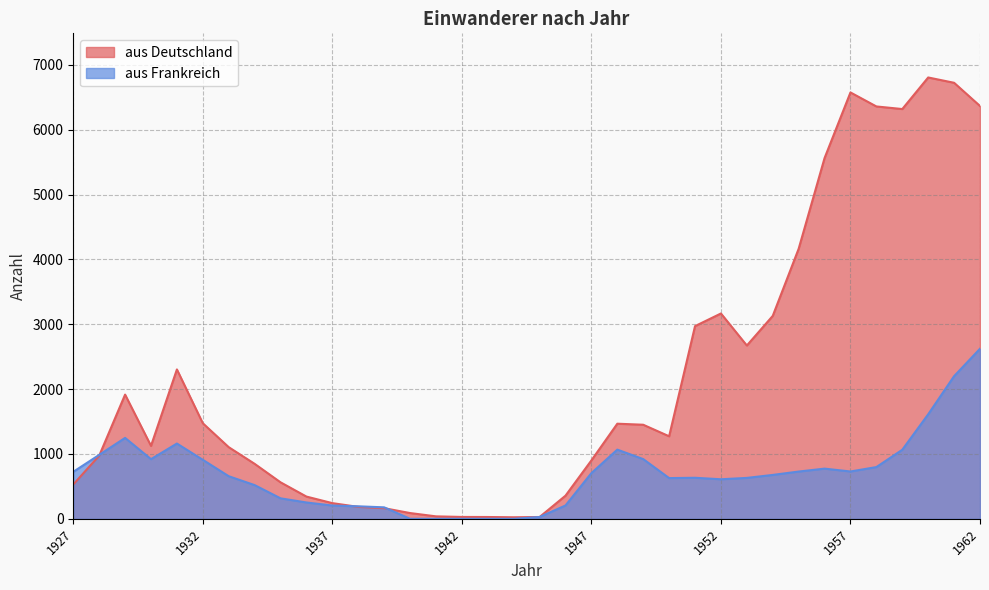

What is the difference between the aus Deutschland values at 1932 and 1937?

1232